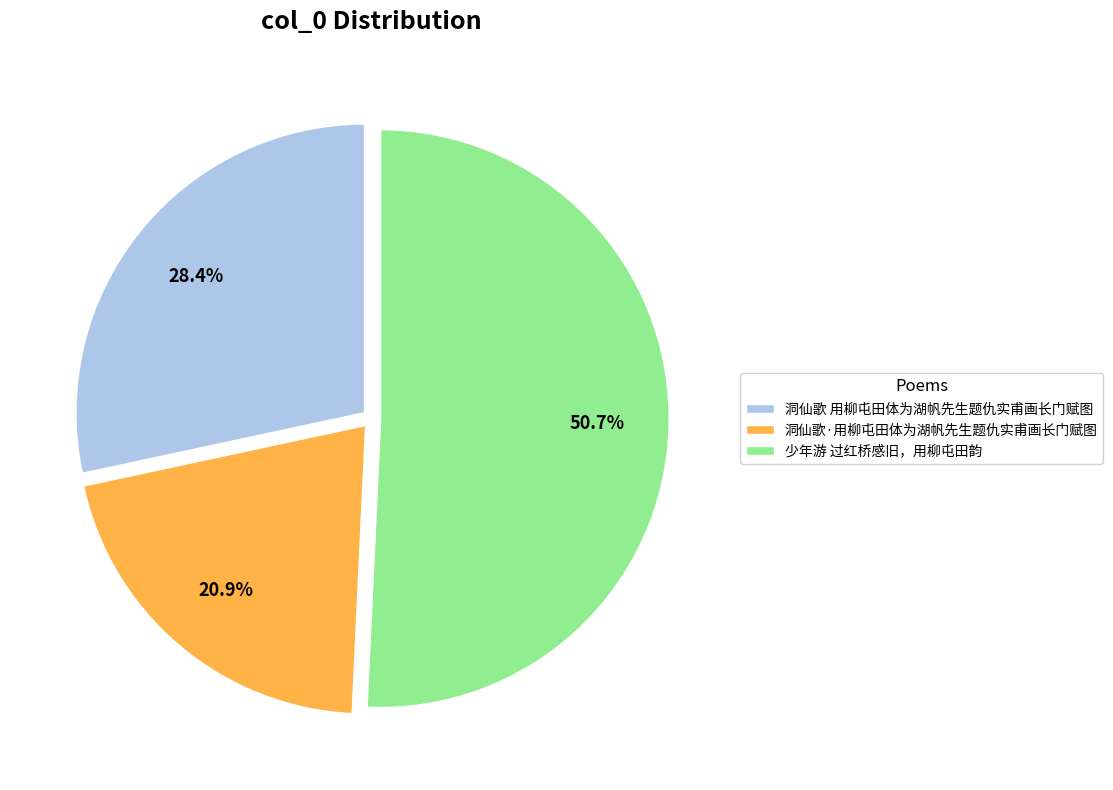

Rank the categories by value from lowest to highest.

洞仙歌·用柳屯田体为湖帆先生题仇实甫画长门赋图, 洞仙歌 用柳屯田体为湖帆先生题仇实甫画长门赋图, 少年游 过红桥感旧，用柳屯田韵